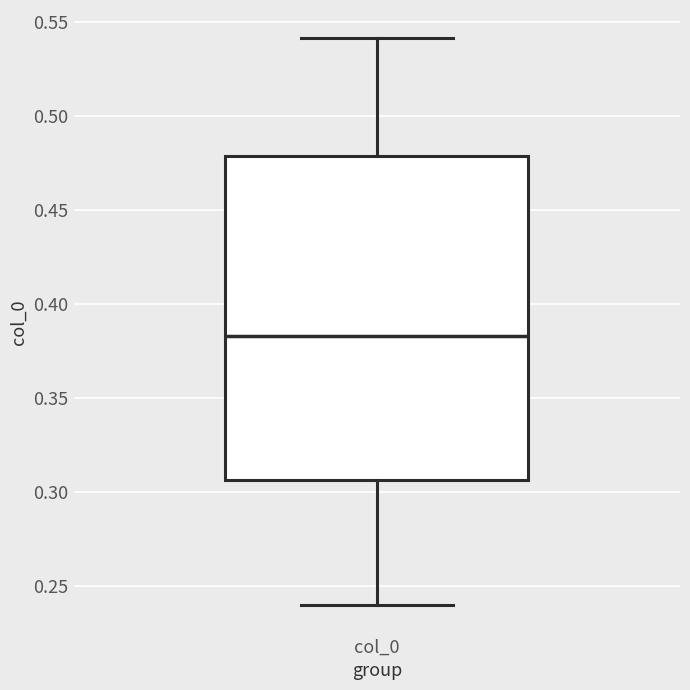

Where does the lower whisker of the box for col_0 end on the y-axis? The values are not printed on the chart, so give them approximately, as read against the axis.

0.240